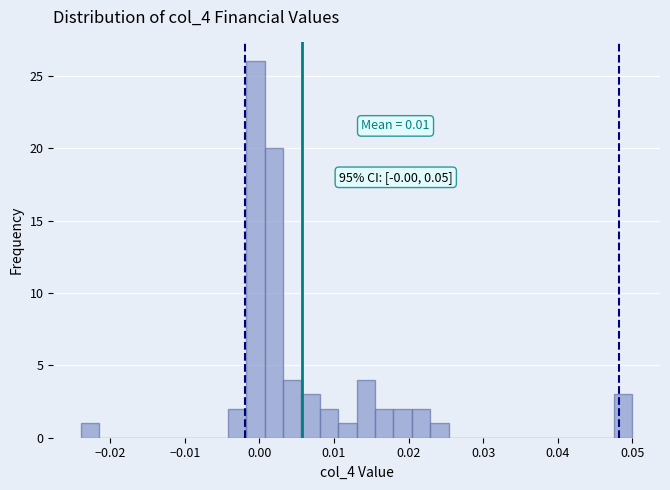

Around what value on the x-axis is the tallest bar? Give the approximate position of its centre, as read against the axis.

-0.001